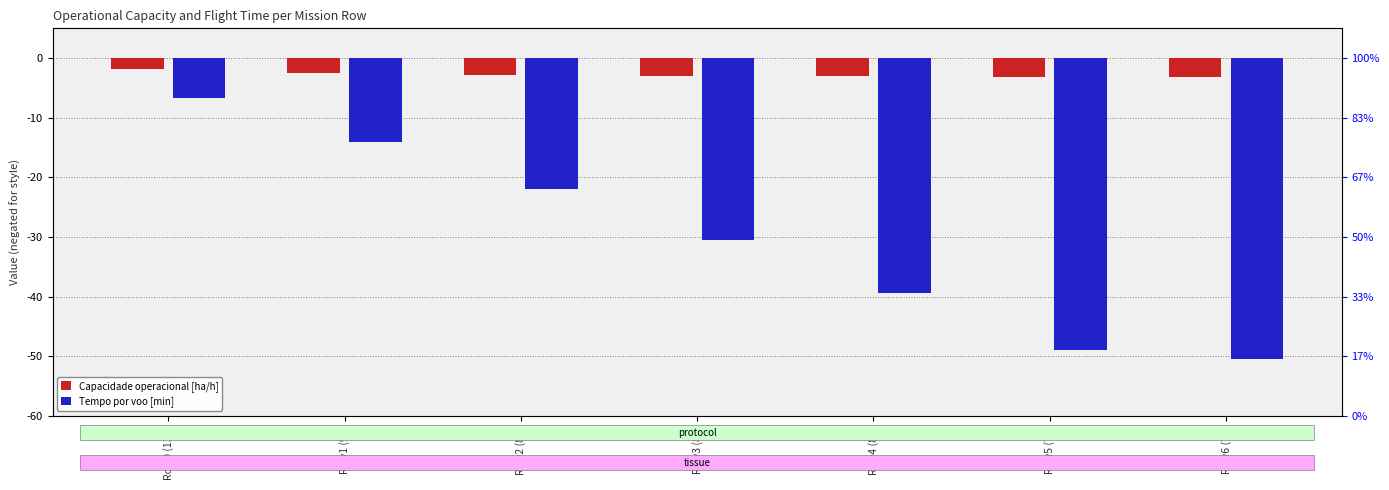

List the series in order of their overall mean, highest first.

Capacidade operacional [ha/h], Tempo por voo [min]